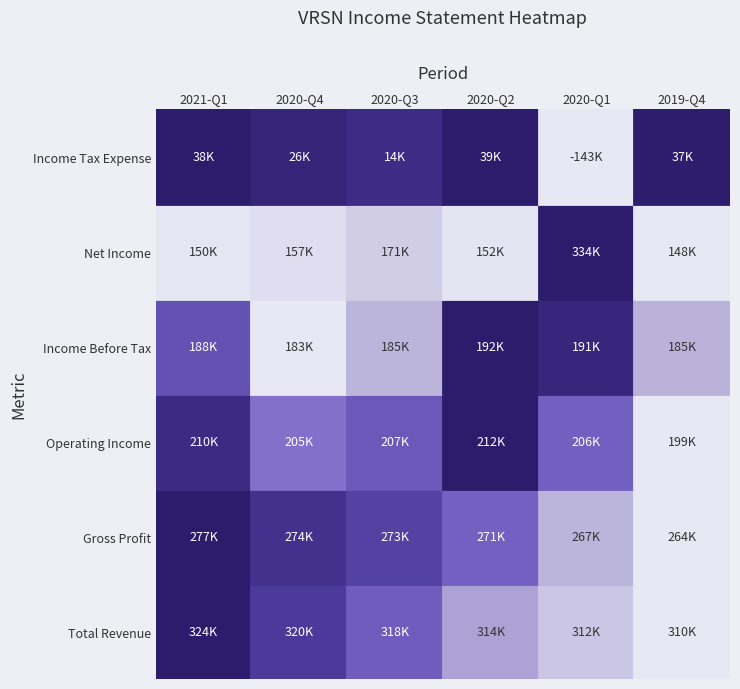

What is the average value of the Total Revenue series?

316533